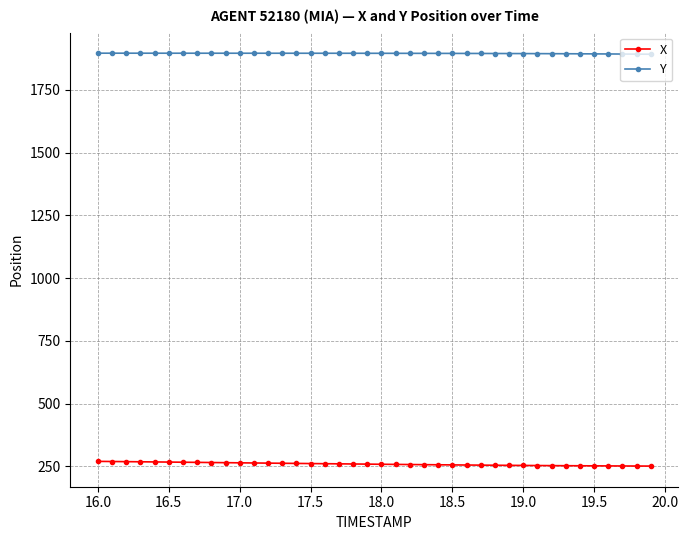

At how many categories does at least one series exceed 1744?

40